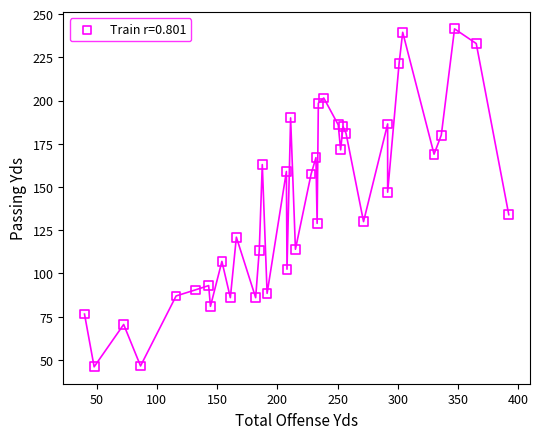

What Y value in the scatter plot is closest to 143?

147.0